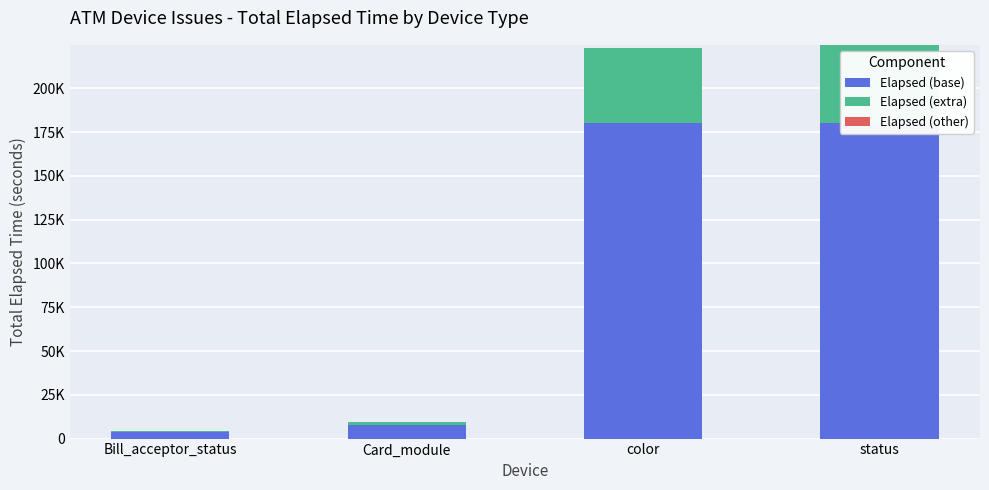

What is the spread (max minus min) of values at status?

180000